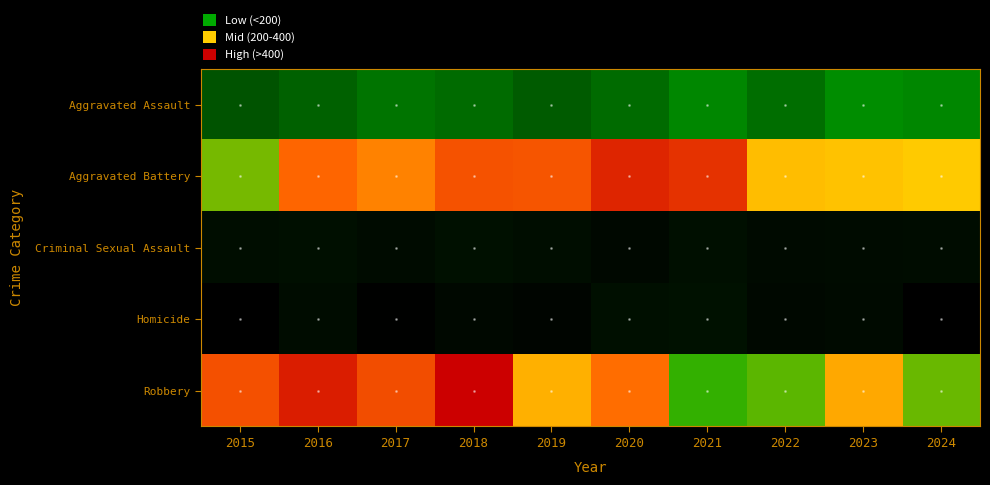

Reading right to left, extract all data points from this chart.

Aggravated Assault: 2024=258	2023=262	2022=230	2021=257	2020=226	2019=201	2018=226	2017=237	2016=213	2015=185
Aggravated Battery: 2024=367	2023=372	2022=377	2021=476	2020=485	2019=451	2018=453	2017=418	2016=440	2015=328
Criminal Sexual Assault: 2024=51	2023=49	2022=46	2021=57	2020=44	2019=52	2018=58	2017=49	2016=56	2015=52
Homicide: 2024=27	2023=47	2022=43	2021=61	2020=56	2019=38	2018=44	2017=30	2016=51	2015=28
Robbery: 2024=324	2023=392	2022=319	2021=309	2020=434	2019=386	2018=512	2017=456	2016=491	2015=454